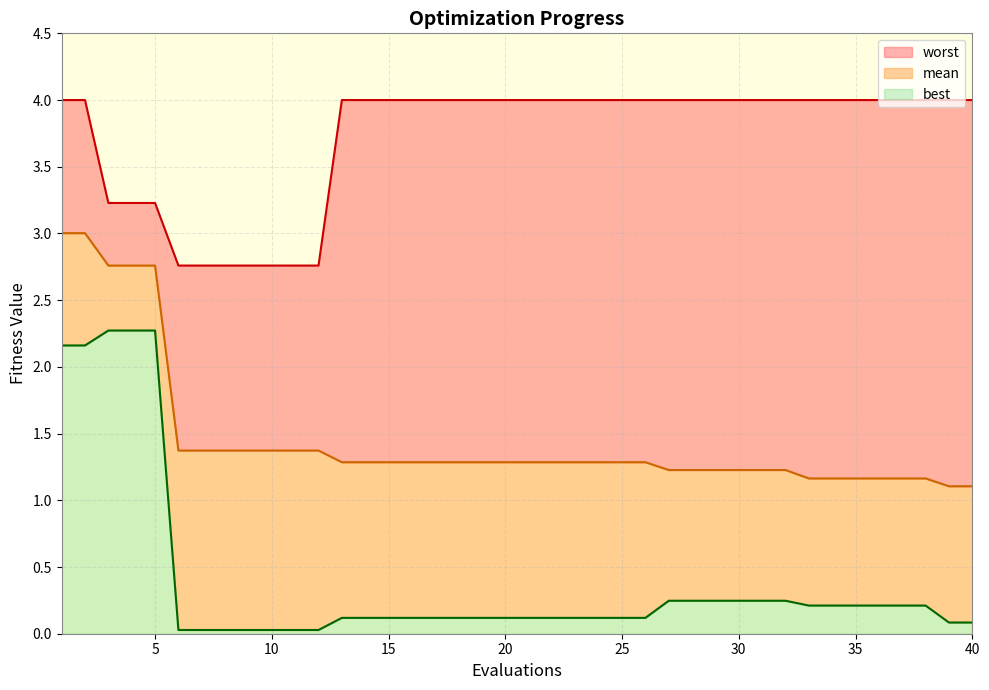

Reading left to right, what are all the values shown in this chart?

mean: 3.0	3.0	2.8	2.8	2.8	1.4	1.4	1.4	1.4	1.4	1.4	1.4	1.3	1.3	1.3	1.3	1.3	1.3	1.3	1.3	1.3	1.3	1.3	1.3	1.3	1.3	1.2	1.2	1.2	1.2	1.2	1.2	1.2	1.2	1.2	1.2	1.2	1.2	1.1	1.1
best: 2.2	2.2	2.3	2.3	2.3	0.0	0.0	0.0	0.0	0.0	0.0	0.0	0.1	0.1	0.1	0.1	0.1	0.1	0.1	0.1	0.1	0.1	0.1	0.1	0.1	0.1	0.2	0.2	0.2	0.2	0.2	0.2	0.2	0.2	0.2	0.2	0.2	0.2	0.1	0.1
worst: 4.0	4.0	3.2	3.2	3.2	2.8	2.8	2.8	2.8	2.8	2.8	2.8	4.0	4.0	4.0	4.0	4.0	4.0	4.0	4.0	4.0	4.0	4.0	4.0	4.0	4.0	4.0	4.0	4.0	4.0	4.0	4.0	4.0	4.0	4.0	4.0	4.0	4.0	4.0	4.0